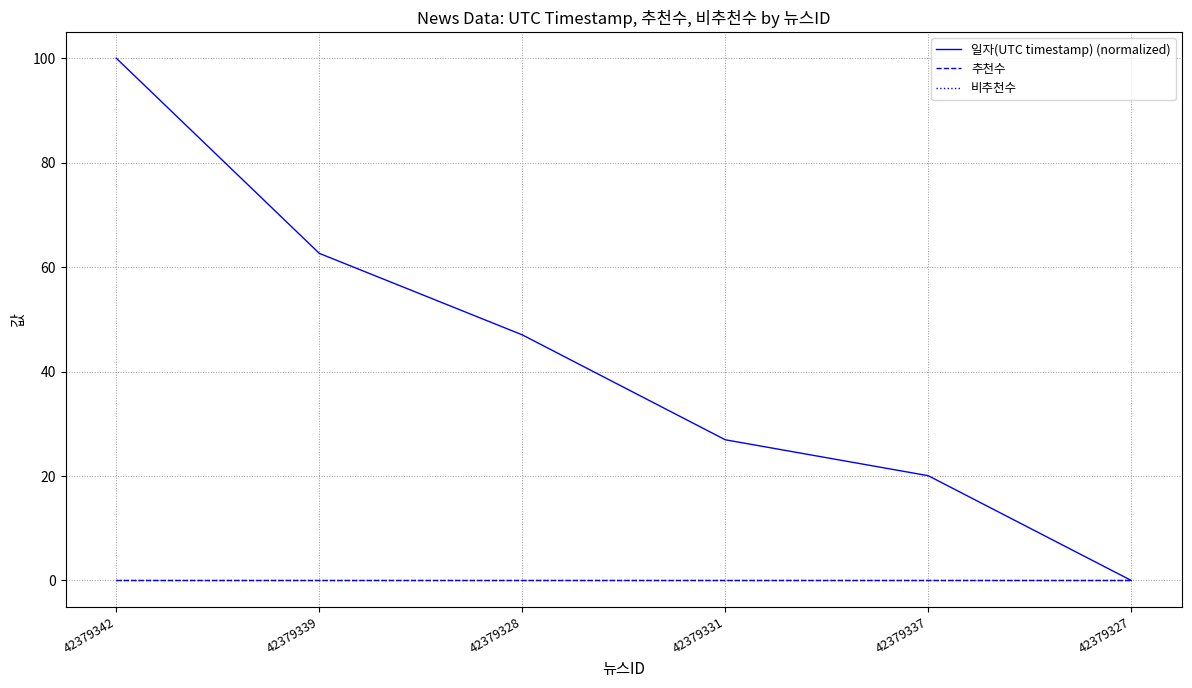

Does the chart display data point markers on the line(s)?

No